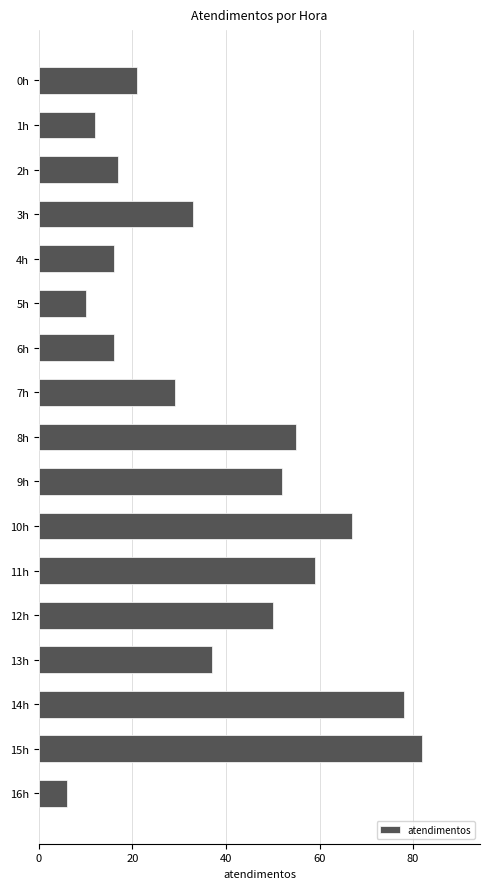

The value at 8h is 23. True or false?

False